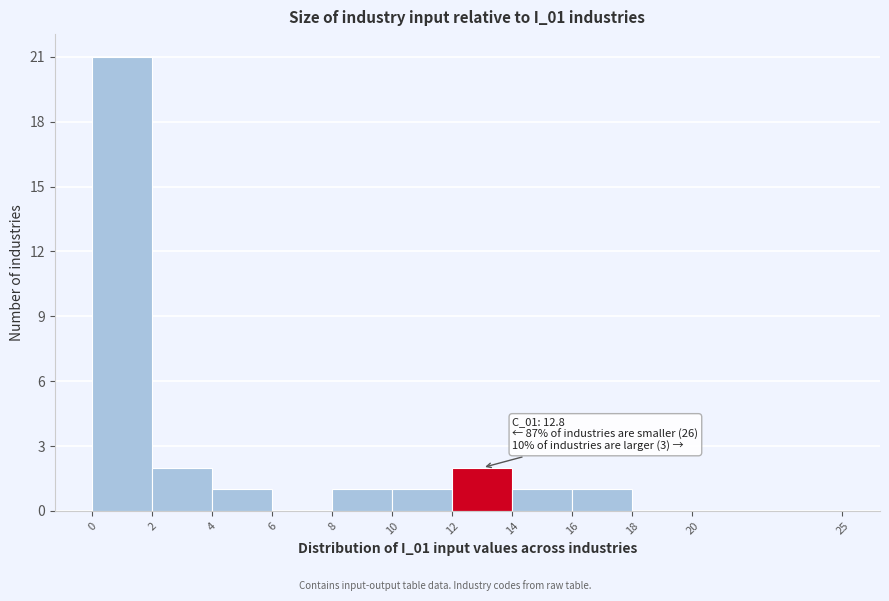

Which range on the x-axis has the tallest bar?

0 to 2